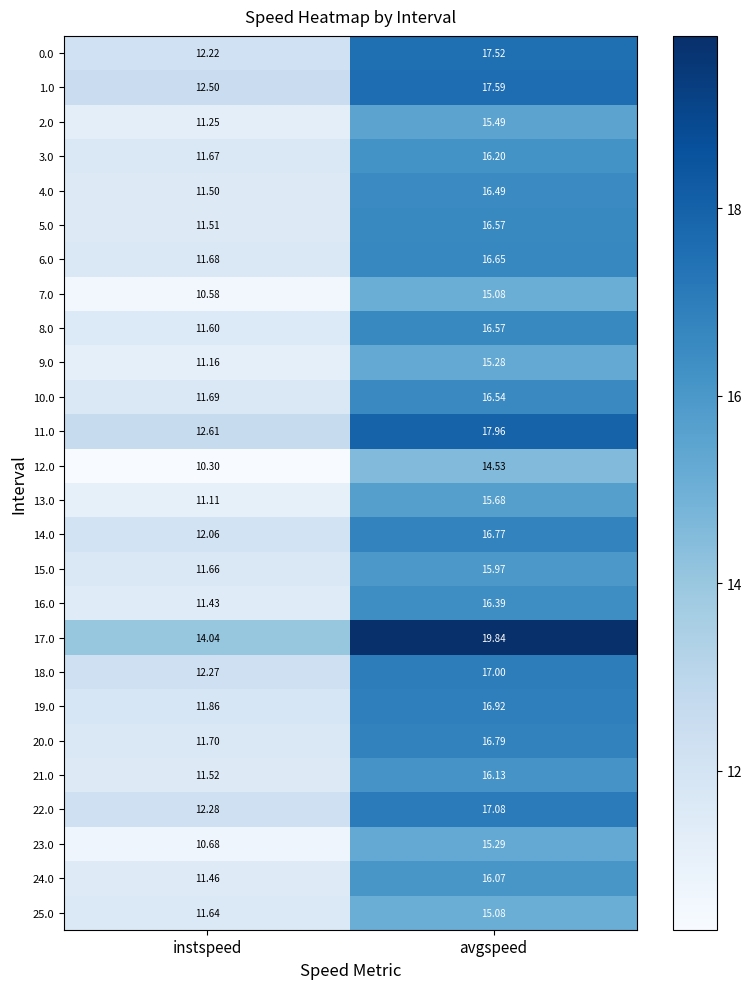

At which category does the chart reach its minimum across all series?

instspeed